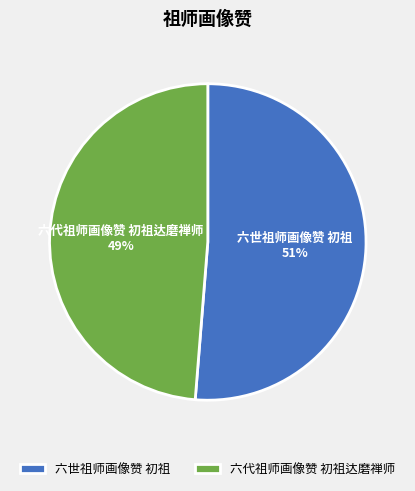

Is it true that 六世祖师画像赞 初祖 is 66% of the pie?

False